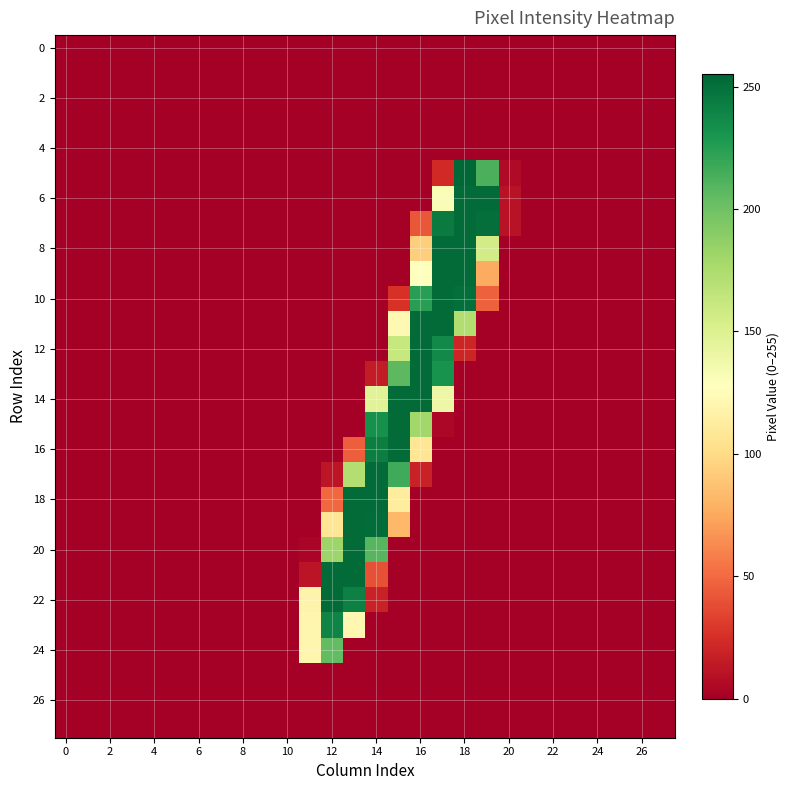

Count the number of data series in this chart.

28